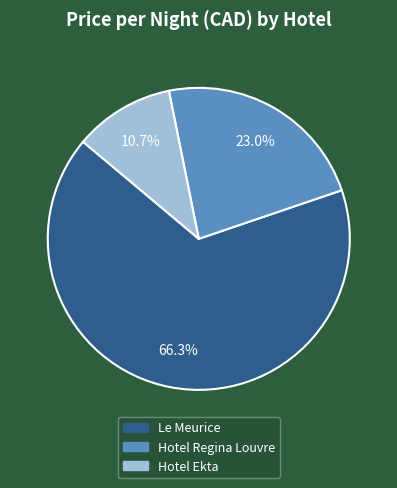

To the nearest percent, what is the combined percentage of Hotel Regina Louvre and Hotel Ekta?

34%